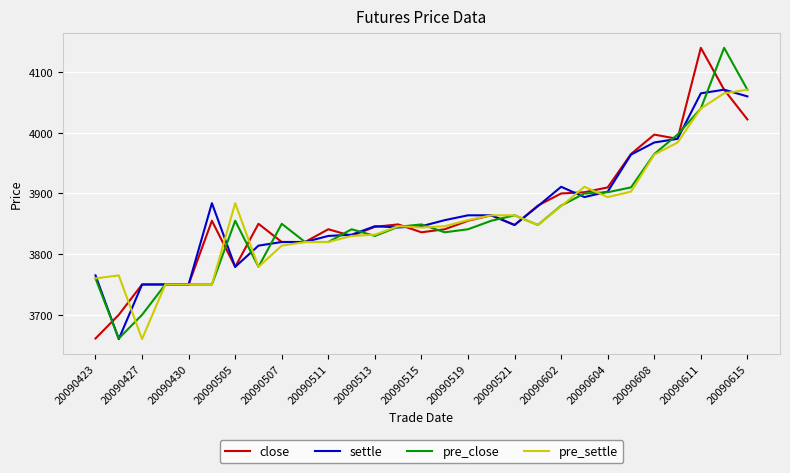

What are all the series names shown in the legend?

close, settle, pre_close, pre_settle